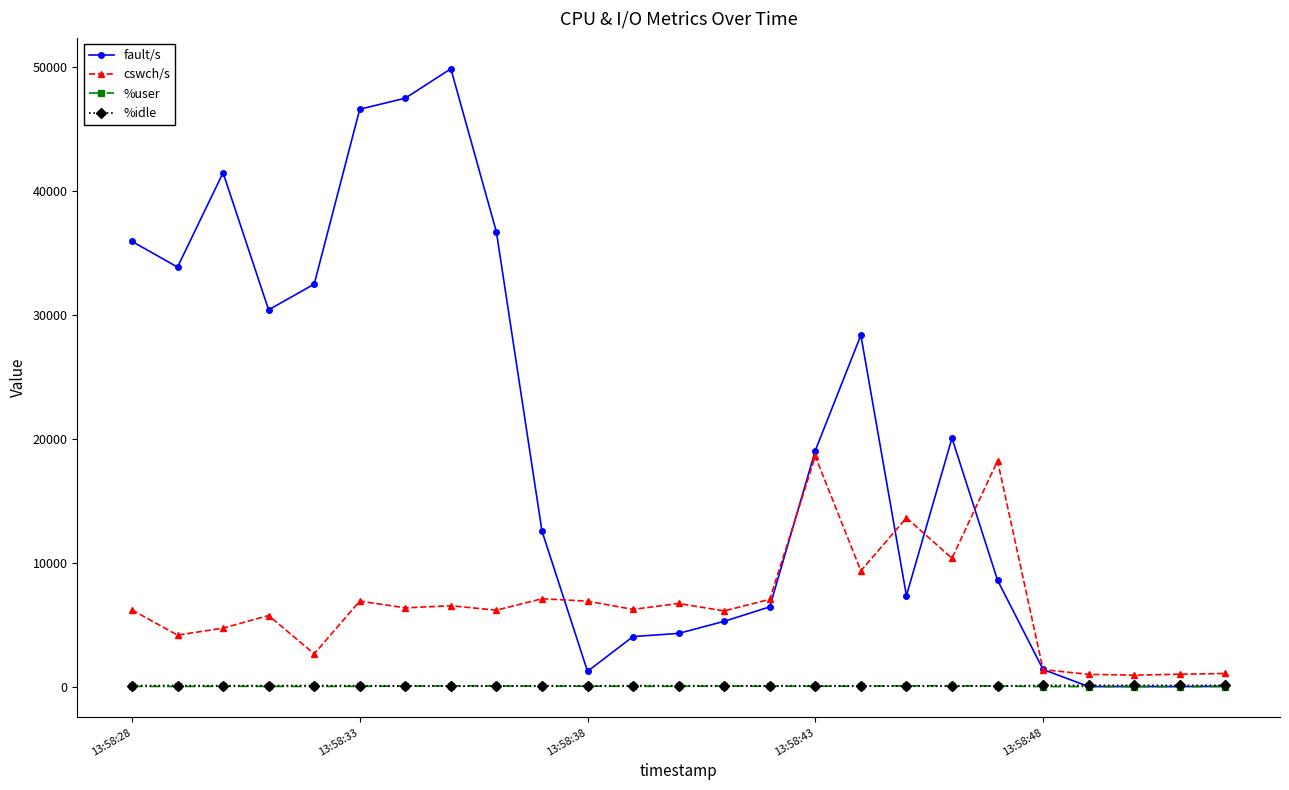

Which series has the widest spread of values?

fault/s